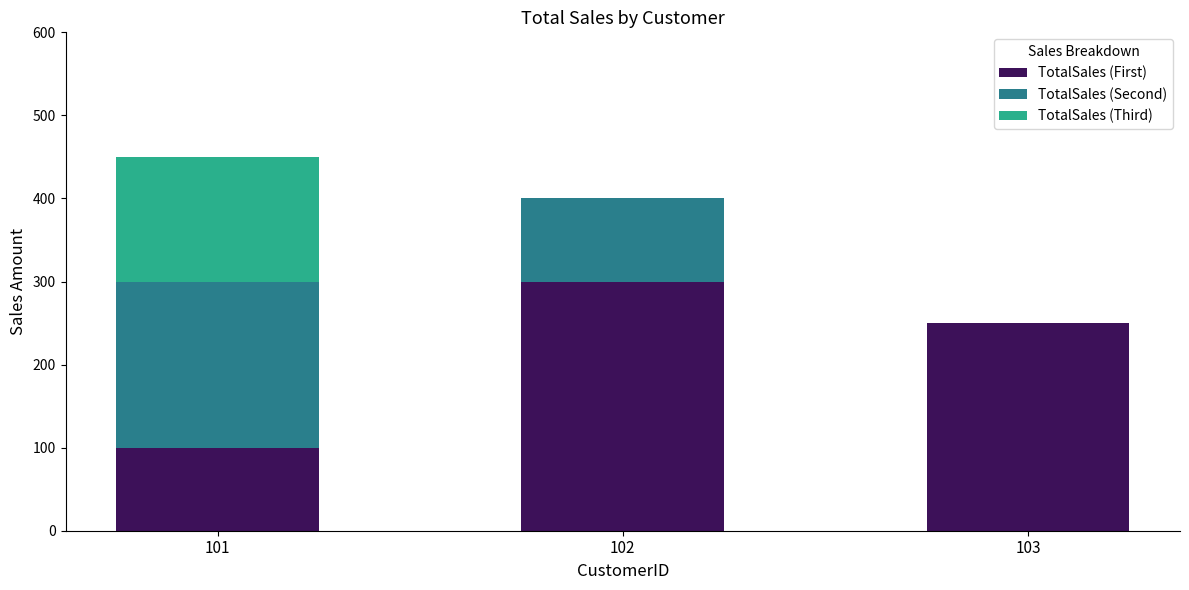

How many distinct data groups are displayed?

3